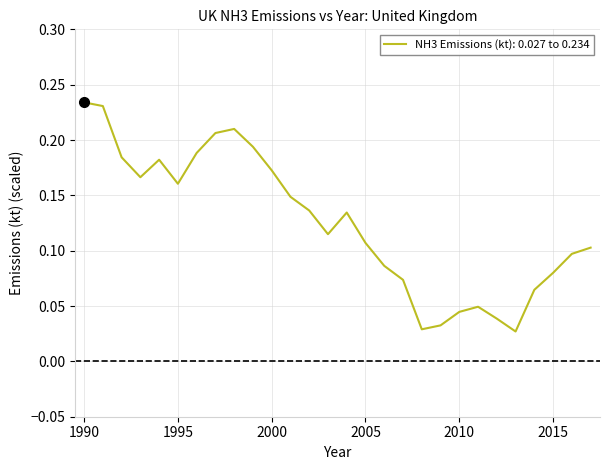

Reading right to left, what are all the values shown in this chart?

2017=0.1	2016=0.1	2015=0.1	2014=0.1	2013=0.0	2012=0.0	2011=0.0	2010=0.0	2009=0.0	2008=0.0	2007=0.1	2006=0.1	2005=0.1	2004=0.1	2003=0.1	2002=0.1	2001=0.1	2000=0.2	1999=0.2	1998=0.2	1997=0.2	1996=0.2	1995=0.2	1994=0.2	1993=0.2	1992=0.2	1991=0.2	1990=0.2